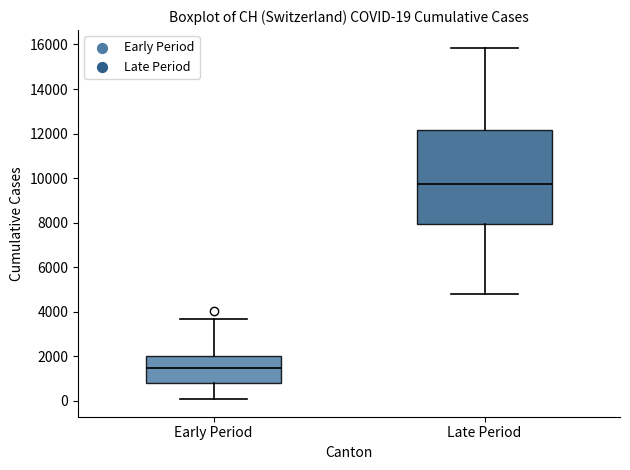

Which box is the tallest, from its lower edge to its upper edge?

Late Period